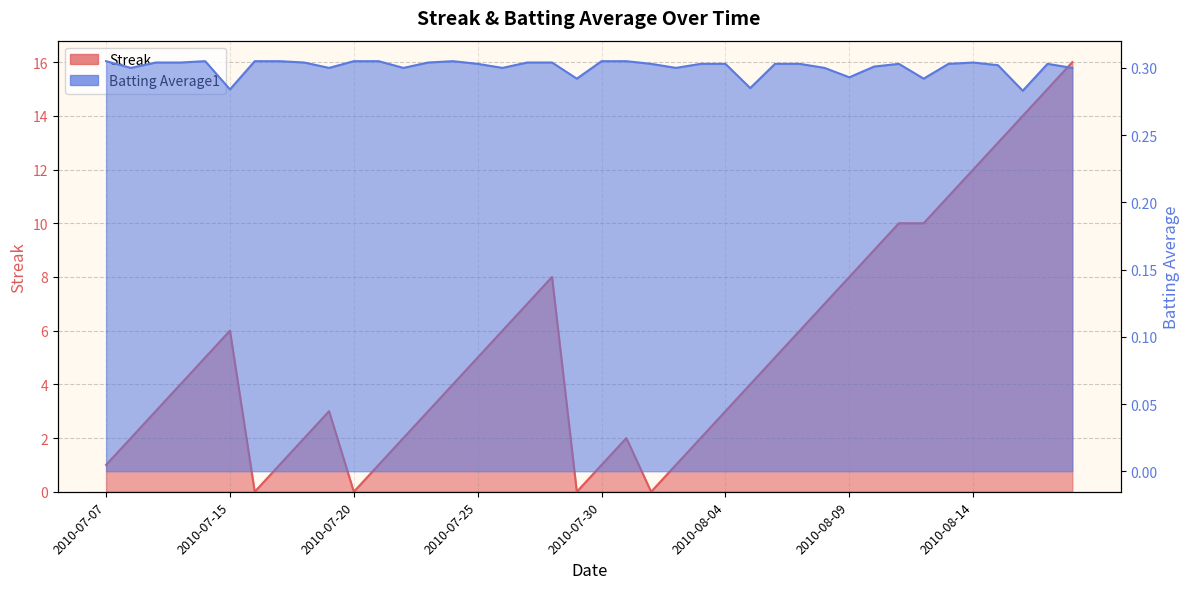

Which has a higher value, 2010-08-13 or 2010-07-30?

2010-08-13